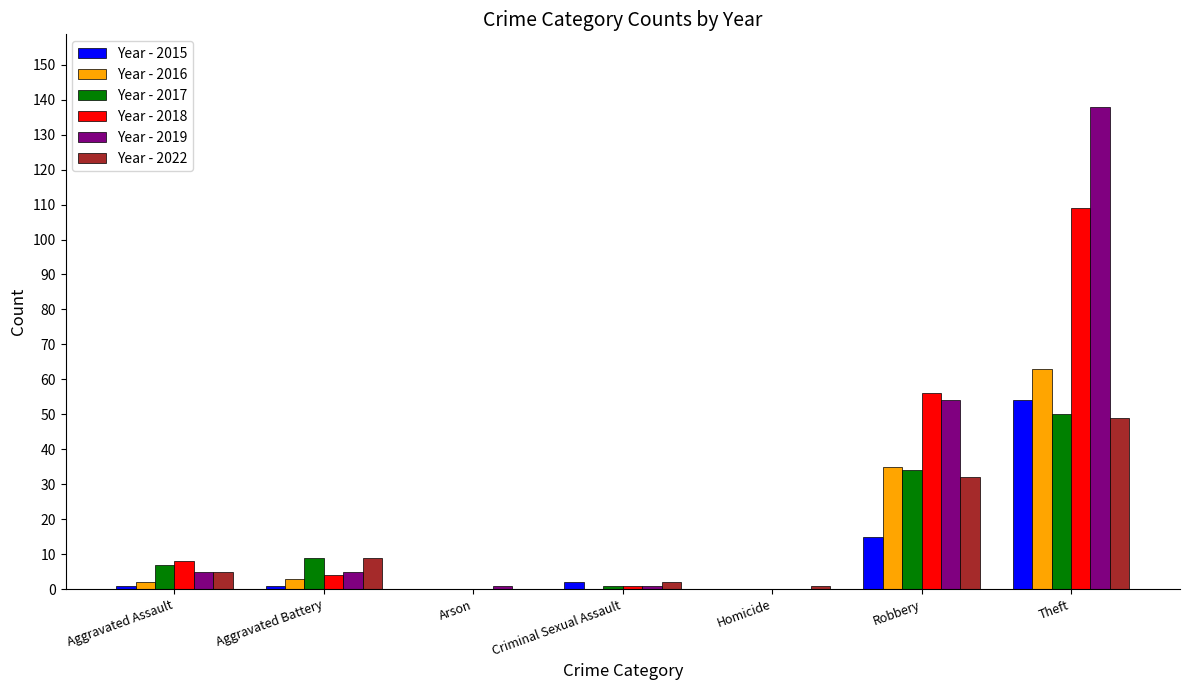

What is the sum of all Year - 2019 values?

204